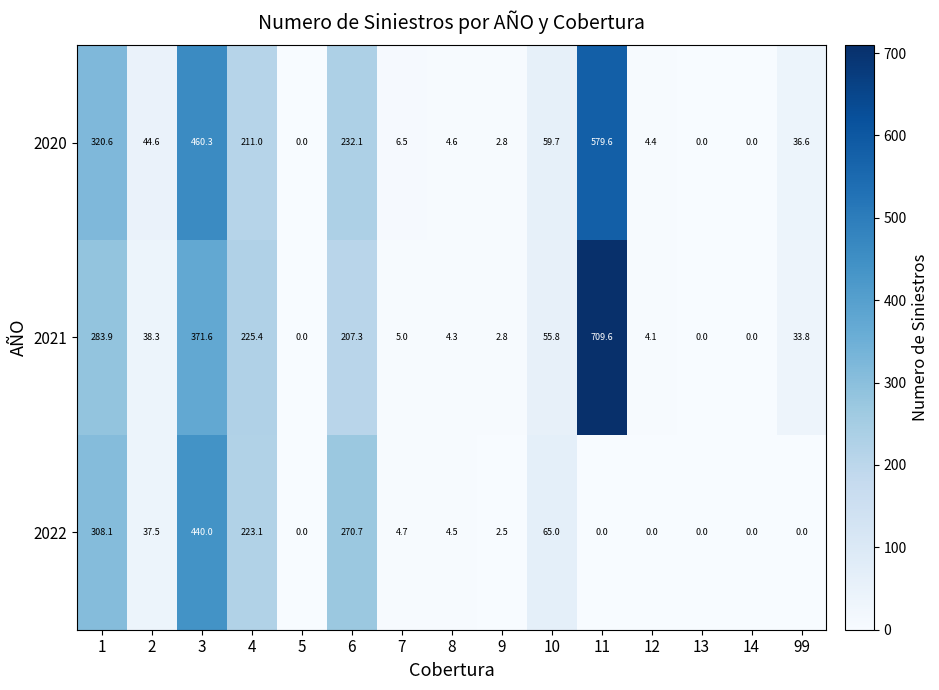

Which series changed the most between 6 and 7?

2022